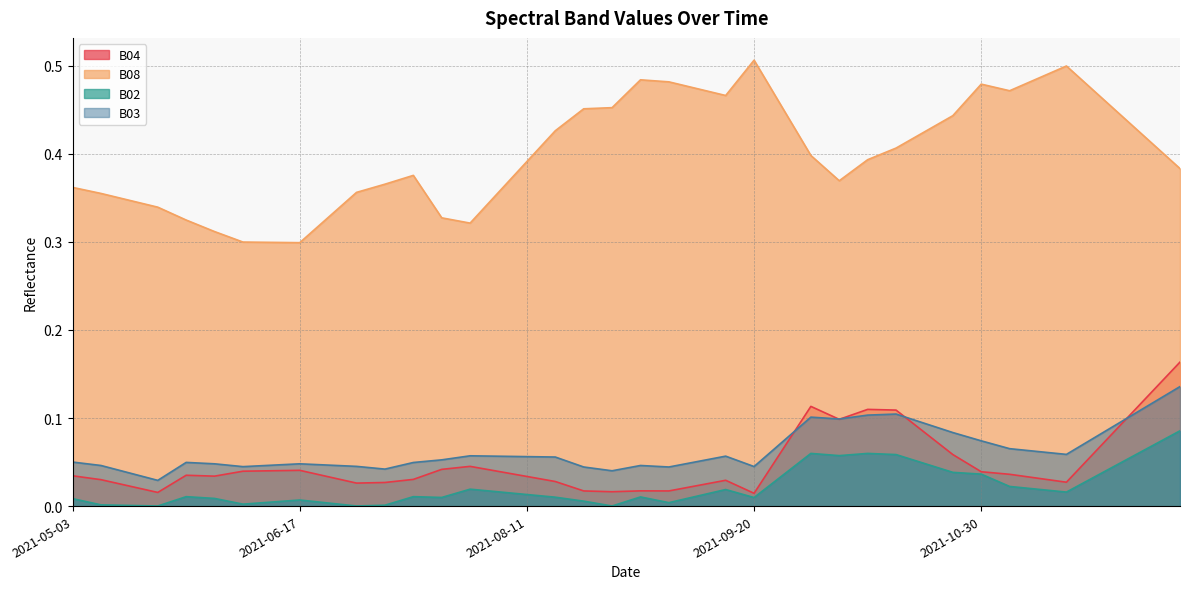

What is the label of the 18th point from the left?

2021-08-16